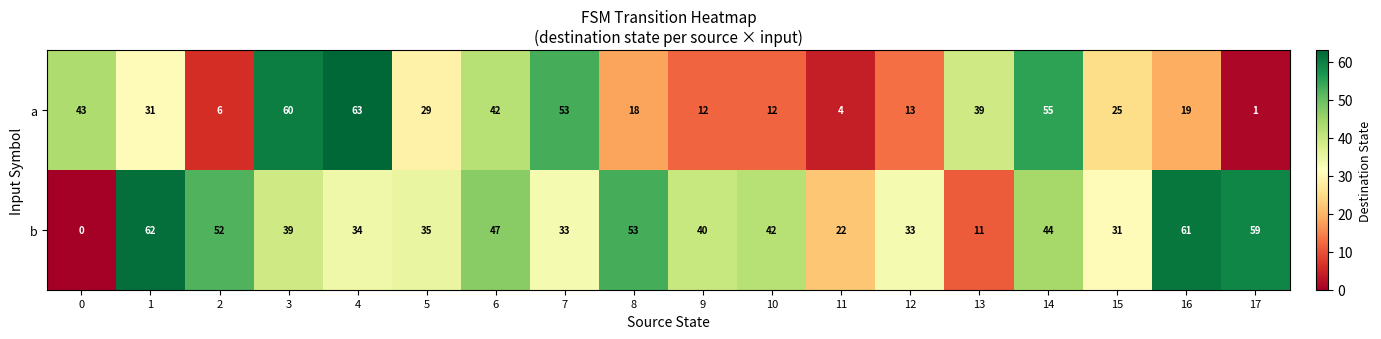

The value of b at 11 is 37. True or false?

False